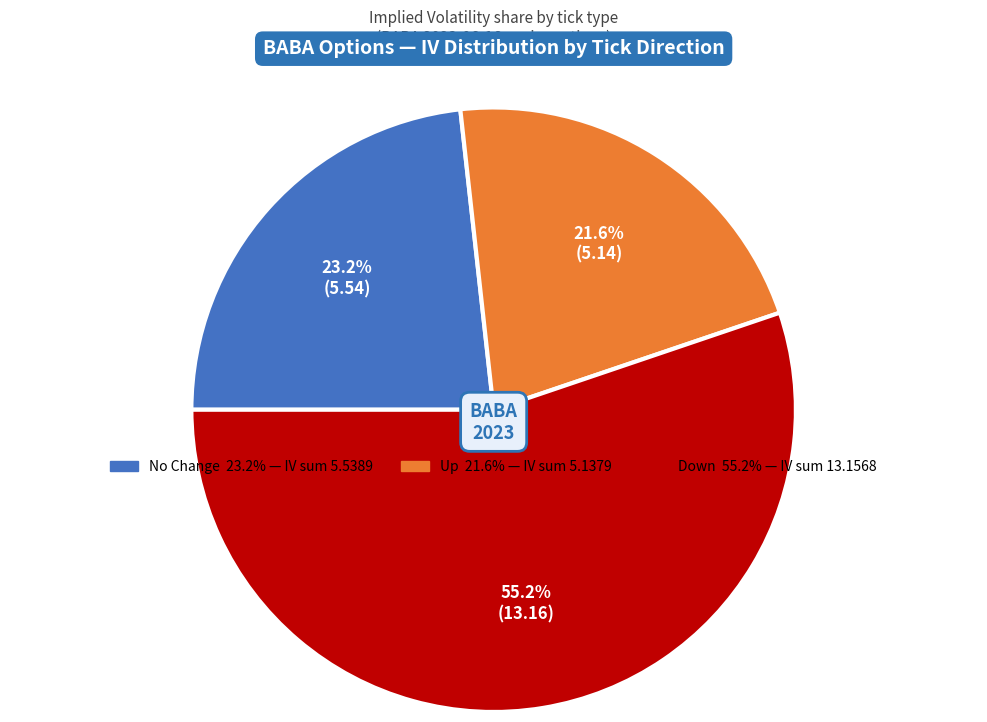

Count the number of slices in the pie.

3